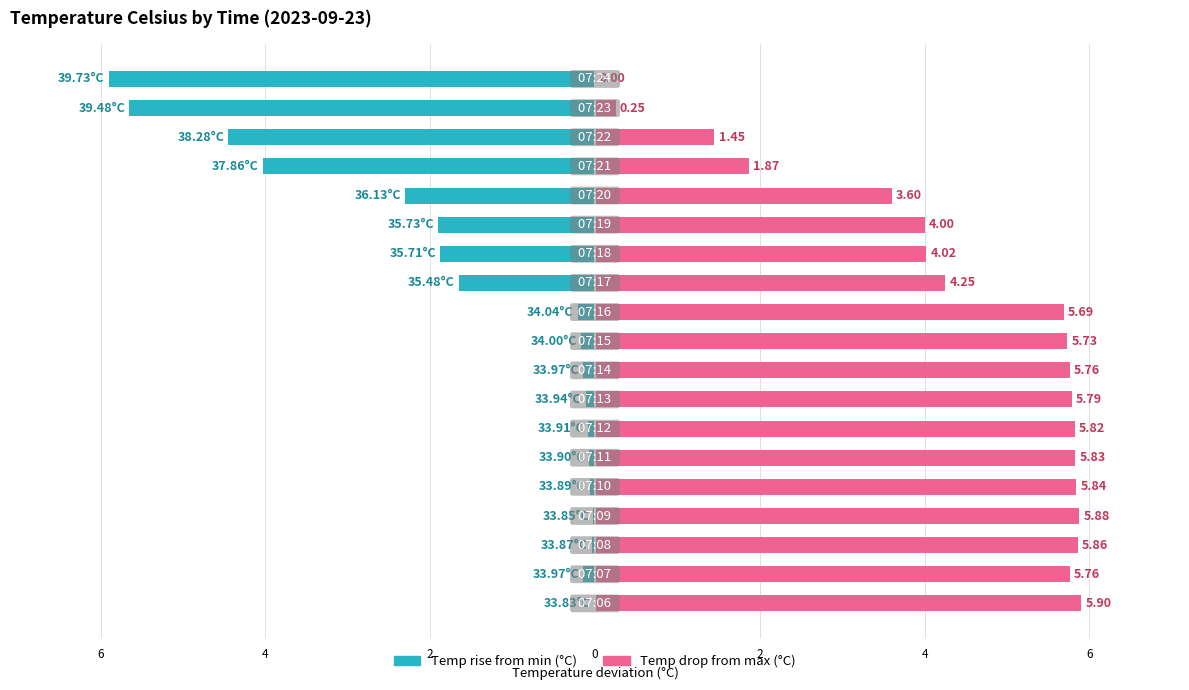

What is the difference between the maximum and minimum values in the Temp drop from max (°C) series?

5.9